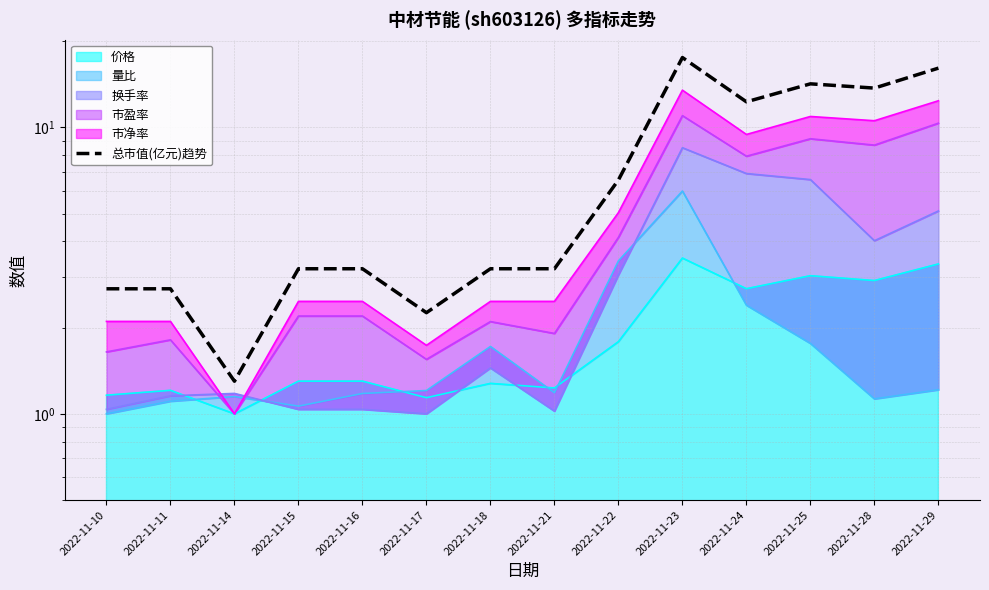

What is the ratio of the value at 2022-11-29 to the value at 2022-11-18?

5.0